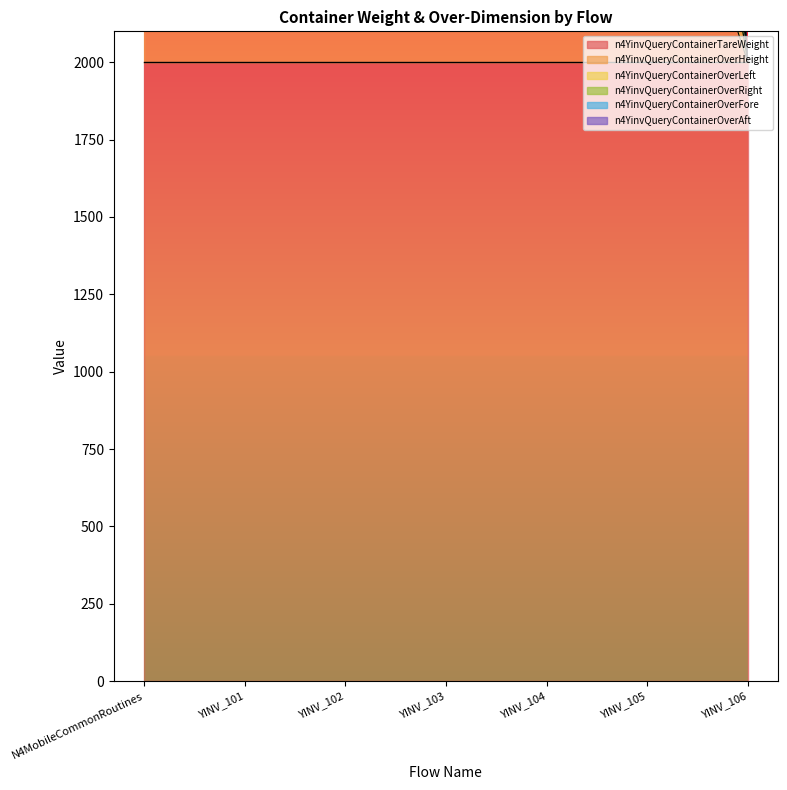

List the series in order of their peak value, lowest first.

n4YinvQueryContainerOverLeft, n4YinvQueryContainerOverAft, n4YinvQueryContainerOverHeight, n4YinvQueryContainerOverRight, n4YinvQueryContainerOverFore